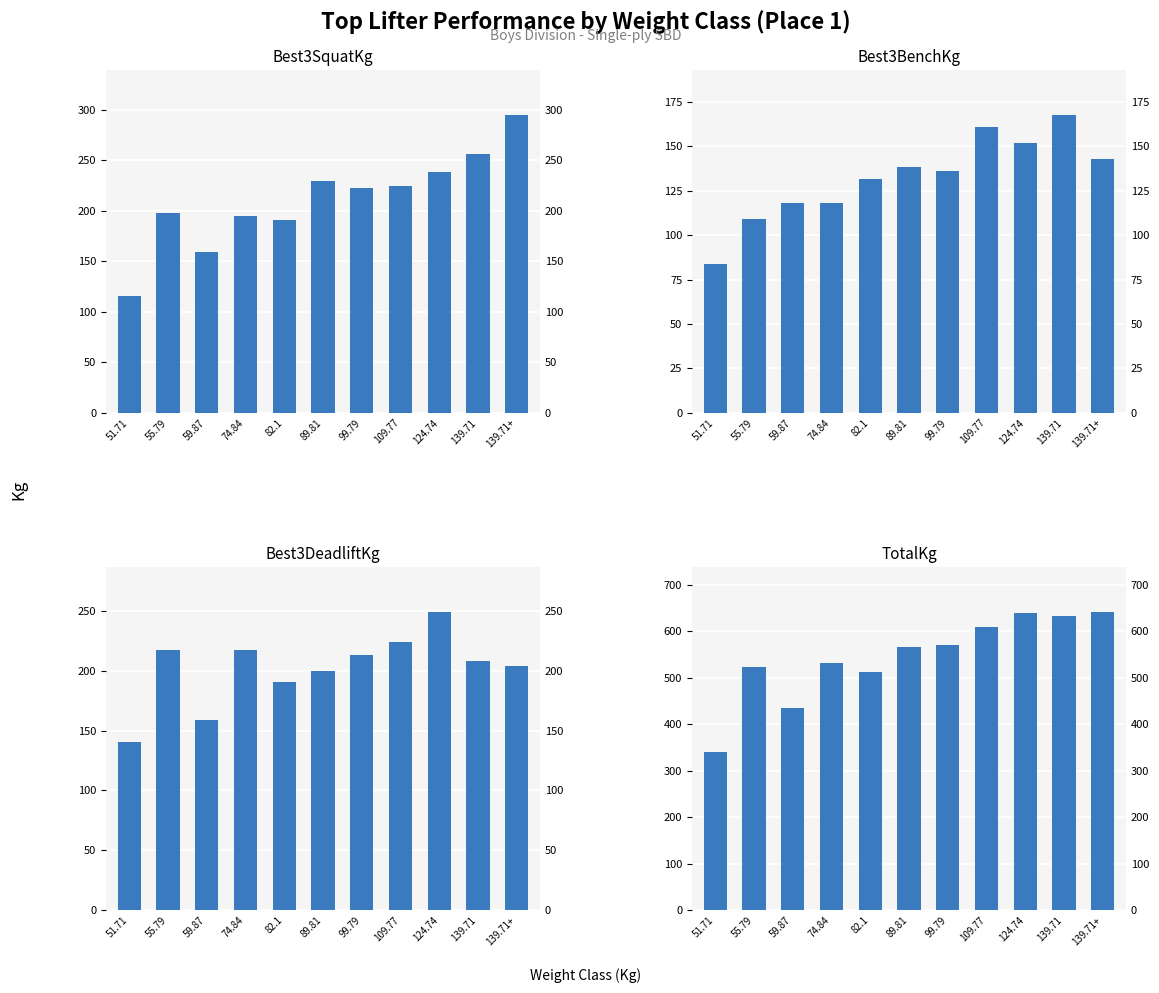

What is the label of the 7th bar from the right?

82.1